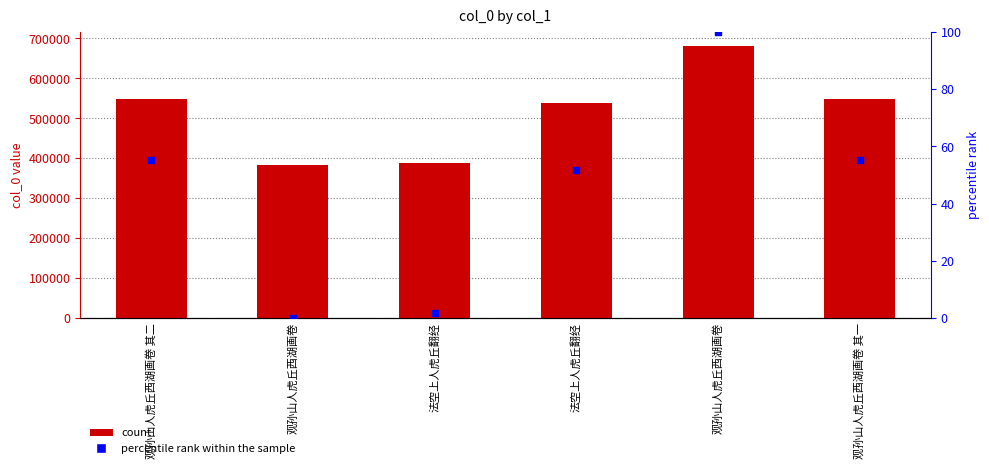

Is the value of col_0 at 观孙山人虎丘西湖画卷 greater than the value of percentile rank within the sample at 观孙山人虎丘西湖画卷?

Yes